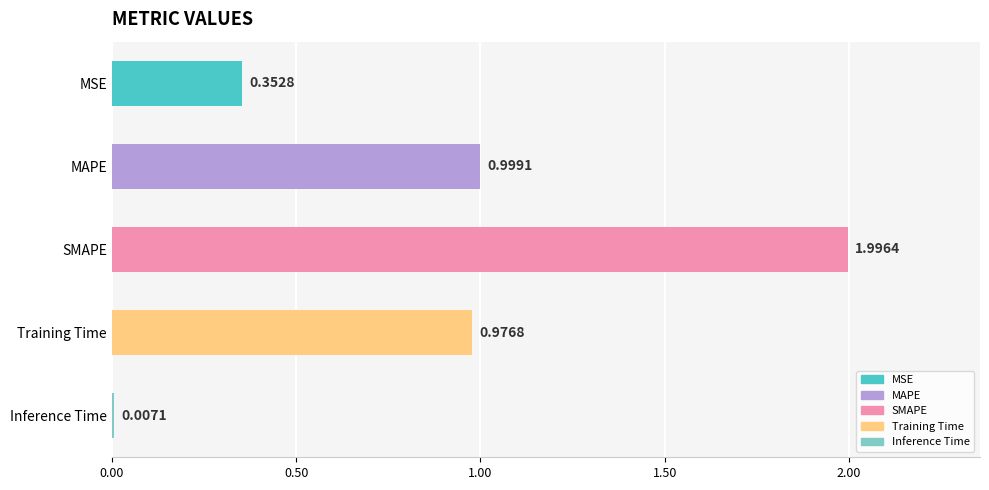

How many bars are there in total?

5